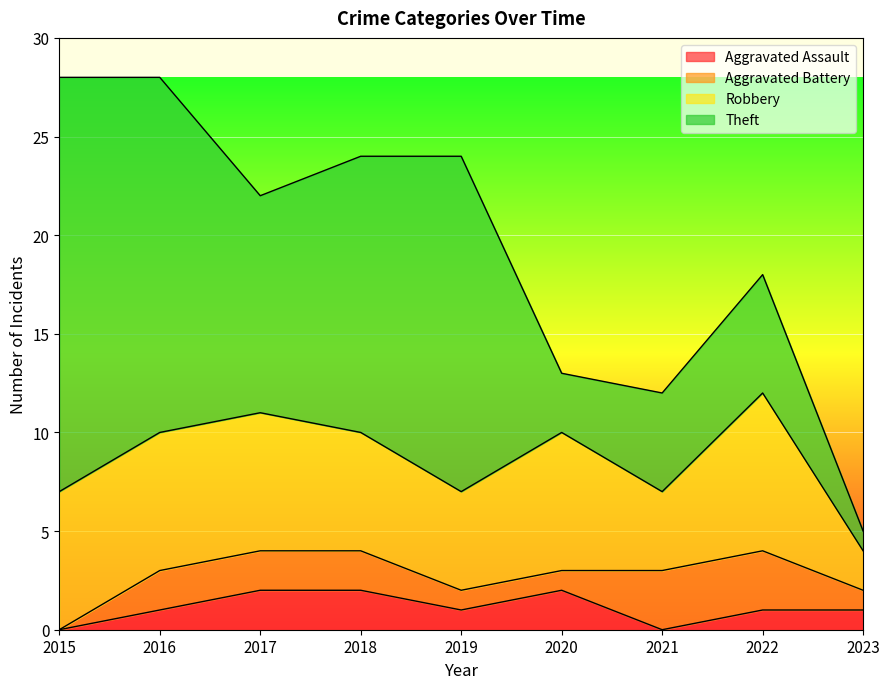

How many data points does each series have?

9